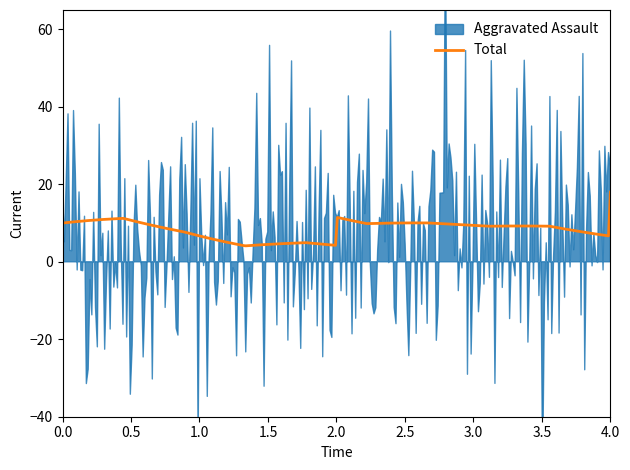

What is the highest value of the Total series?

18.0